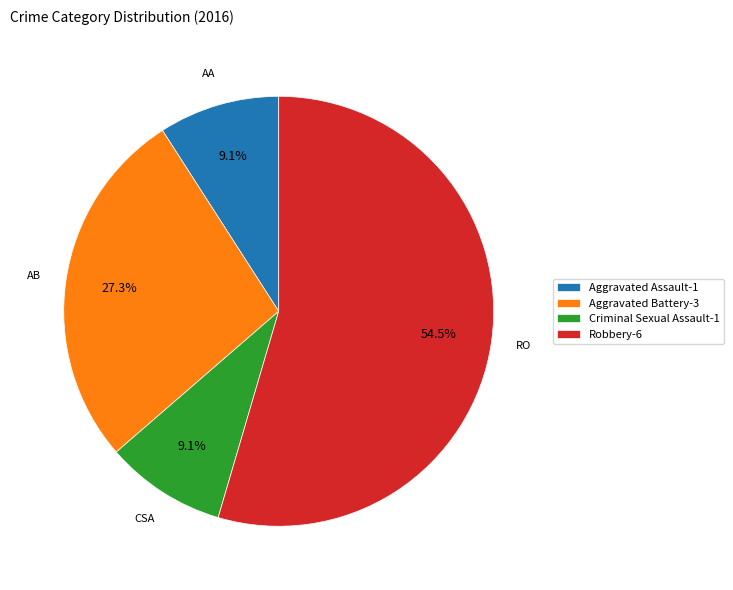

Which category accounts for the majority?

Robbery